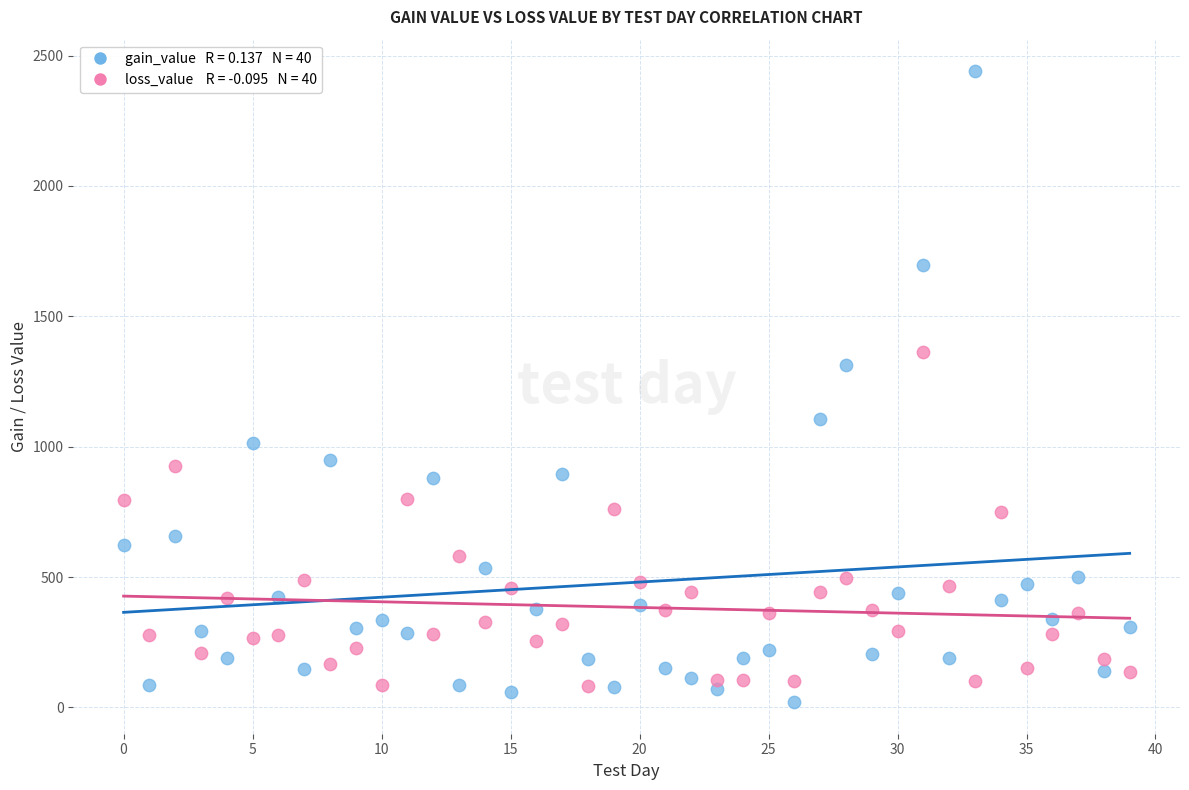

Across all series, what Y value is closest to 1230?

1311.6